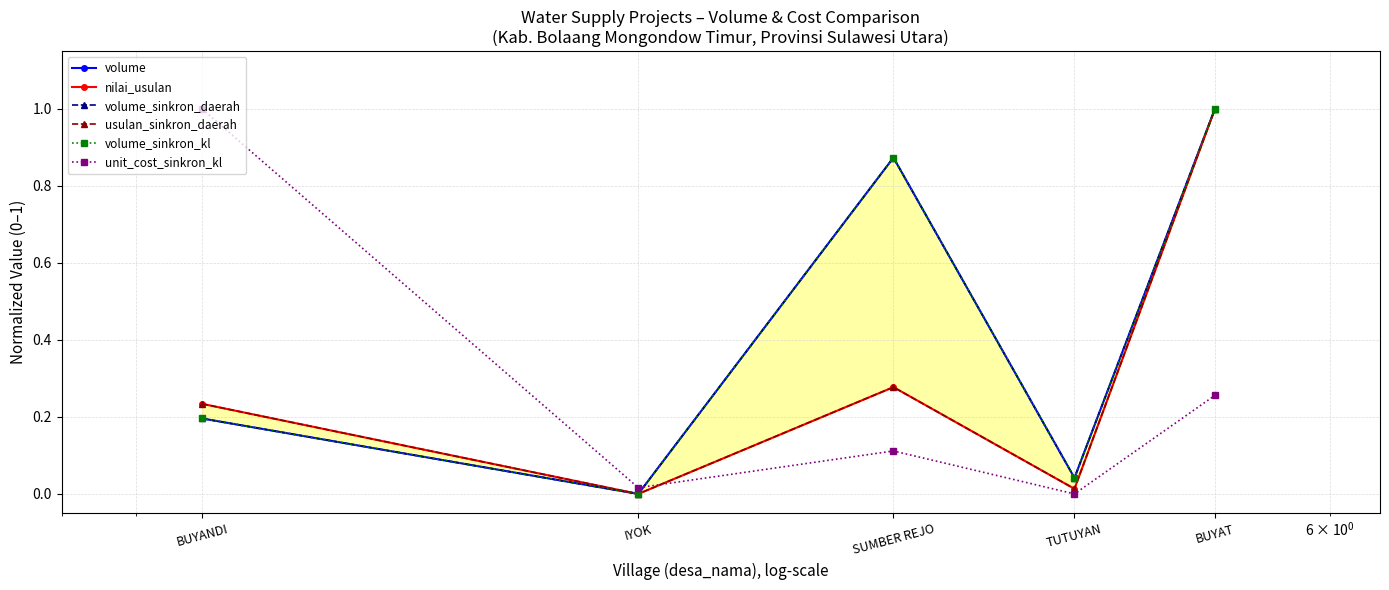

What is the maximum value for unit_cost_sinkron_kl?

1.0